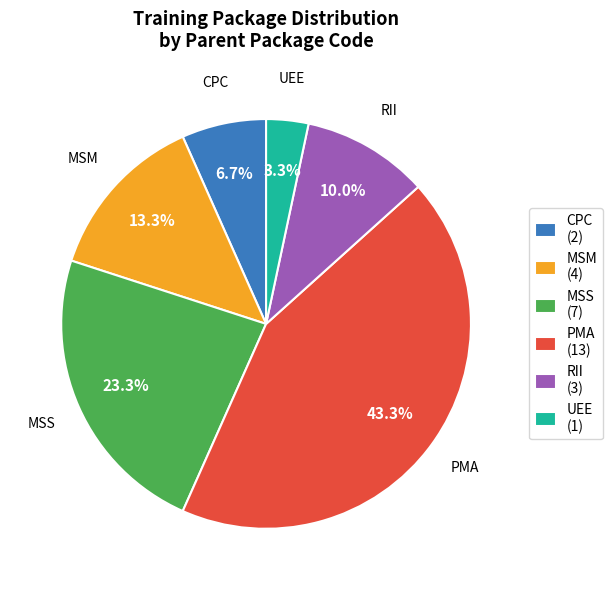

Rank the categories by value from highest to lowest.

PMA, MSS, MSM, RII, CPC, UEE